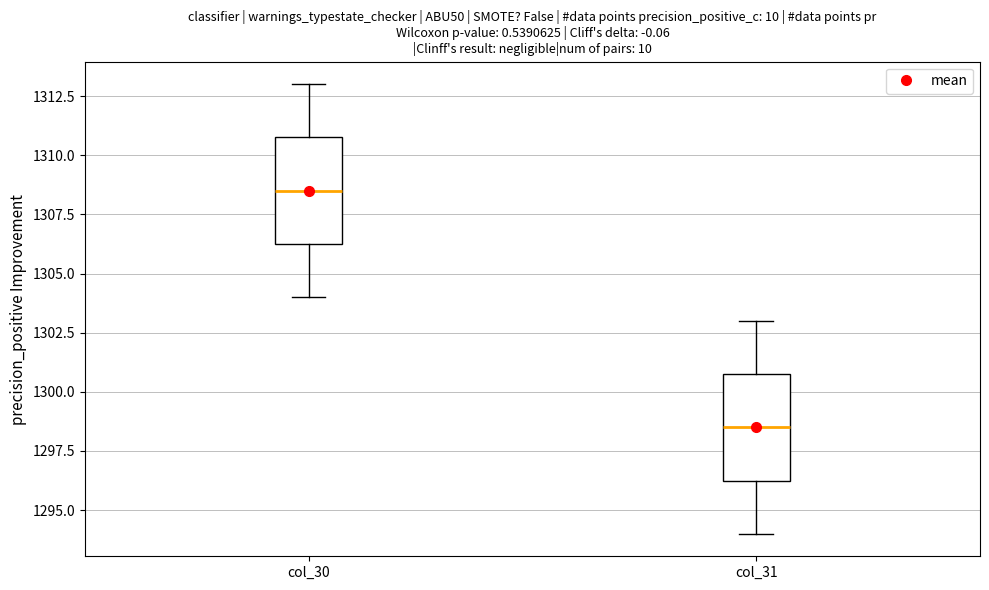

Which box's median line is the lowest?

col_31